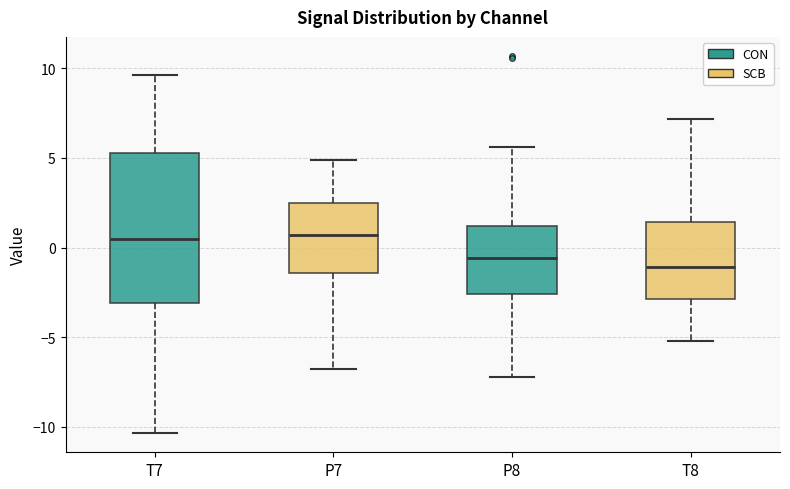

Reading left to right, transcribe this box plot: for each box, give where its median line is, the range the box spans, and where its two whiskers end, as read against the y-axis. The values are not printed on the chart, so give them approximately, as read against the axis.

T7: median 0.5, box -3.0 to 5.5, whiskers -10.5 to 9.5
P7: median 0.5, box -1.5 to 2.5, whiskers -7.0 to 5.0
P8: median -0.5, box -2.5 to 1.0, whiskers -7.0 to 5.5
T8: median -1.0, box -3.0 to 1.5, whiskers -5.0 to 7.0